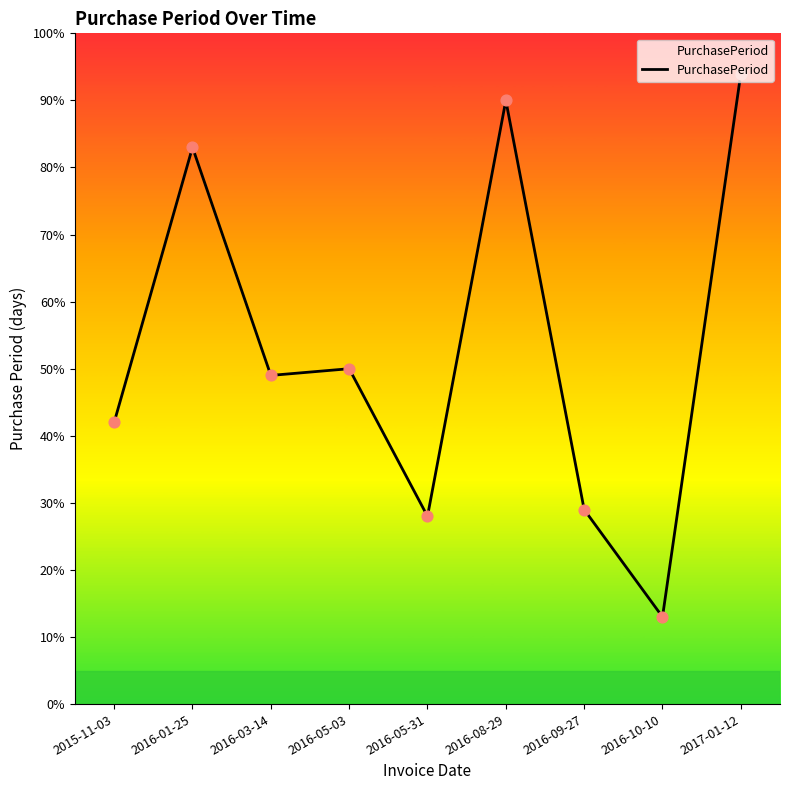

What is the change in value from 2016-03-14 to 2016-05-31?

-21